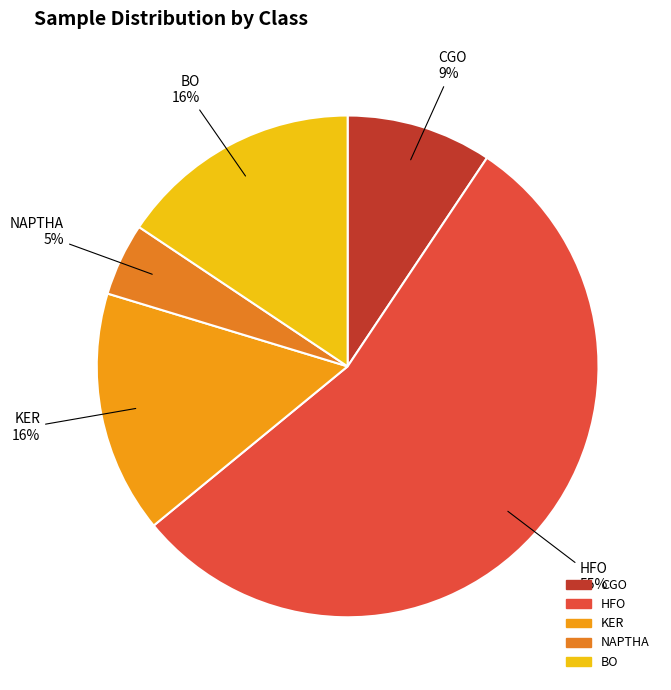

Combined, do KER and NAPTHA account for over 50%?

No